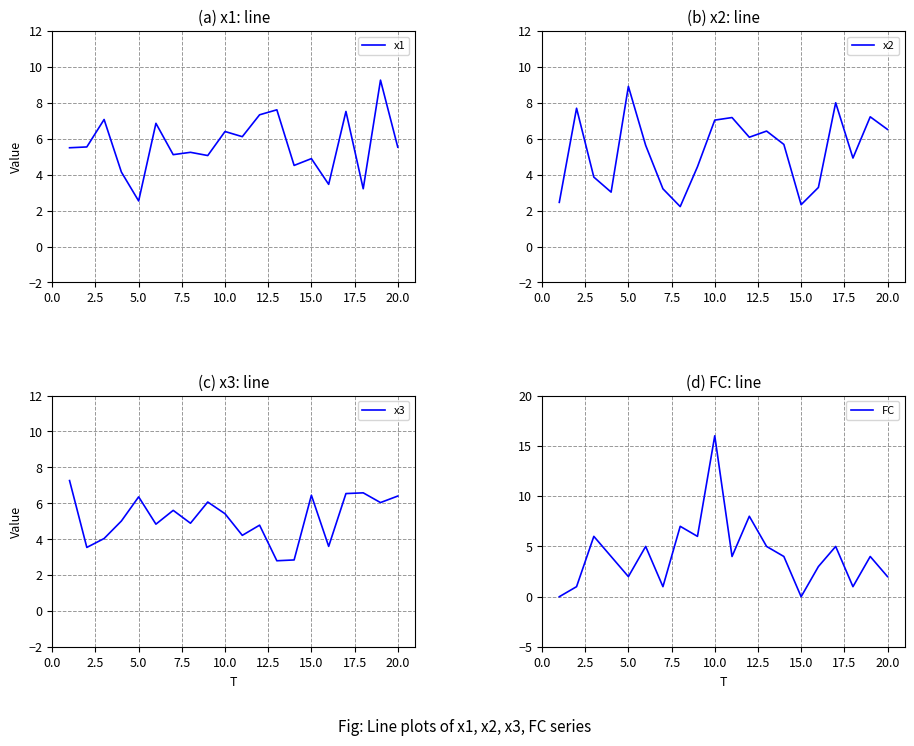

True or false: x3 has a value of 10.2 at 15.0.

False